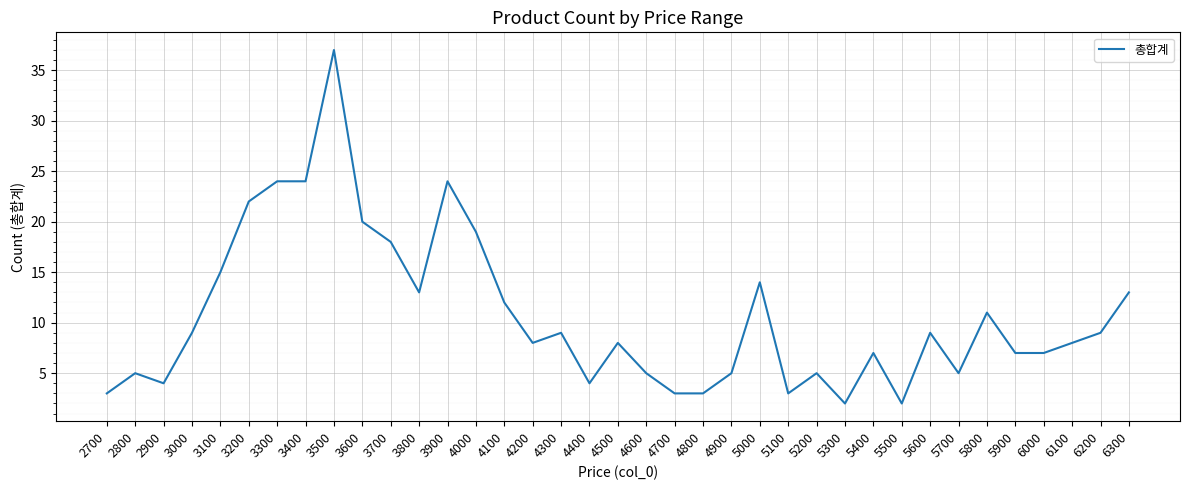

Reading right to left, what are all the values shown in this chart?

13	9	8	7	7	11	5	9	2	7	2	5	3	14	5	3	3	5	8	4	9	8	12	19	24	13	18	20	37	24	24	22	15	9	4	5	3